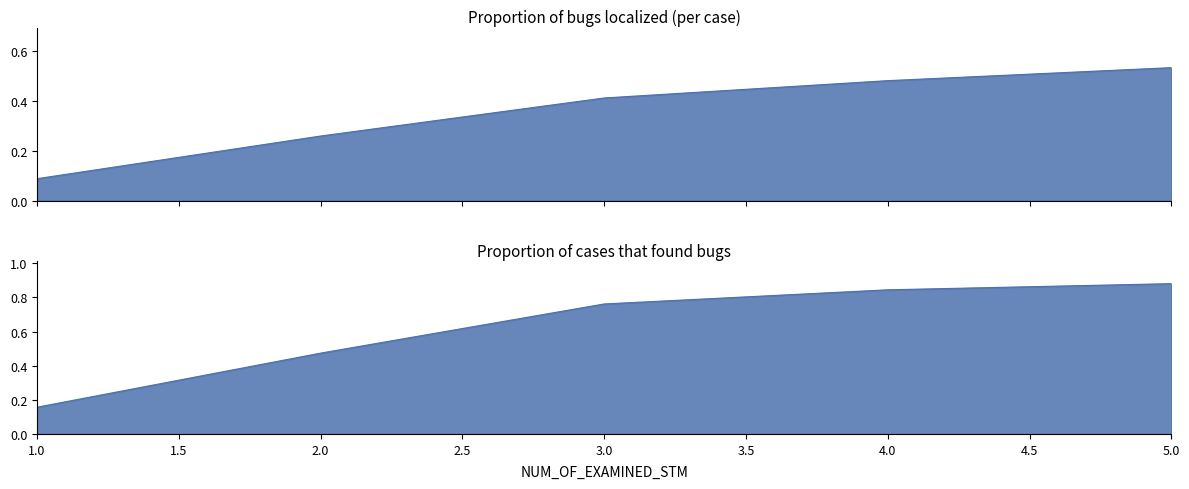

Count the number of data series in this chart.

2